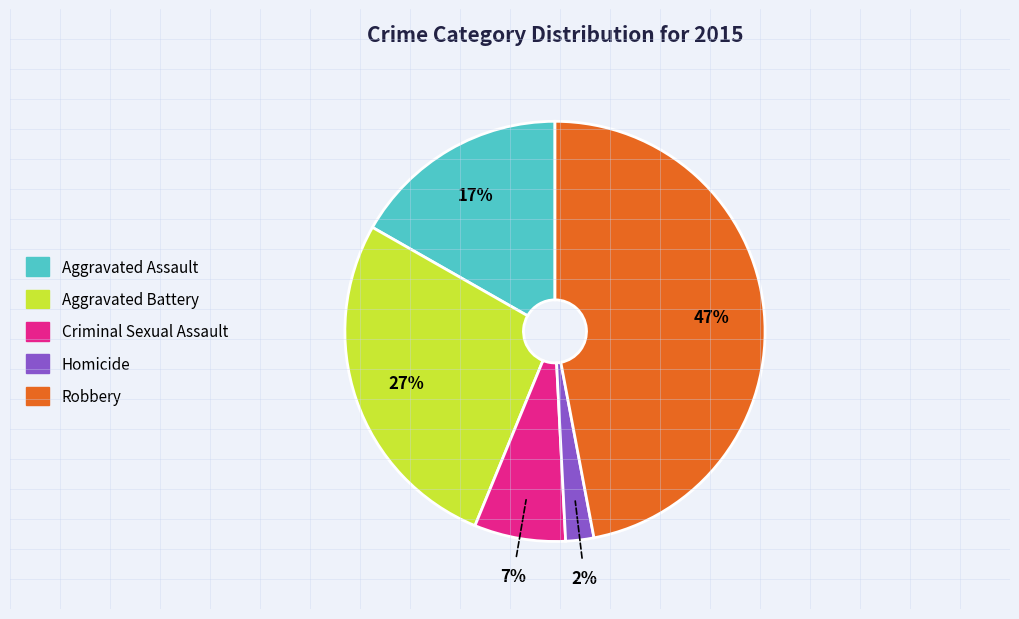

To the nearest percent, what percentage of the pie is Aggravated Assault?

17%